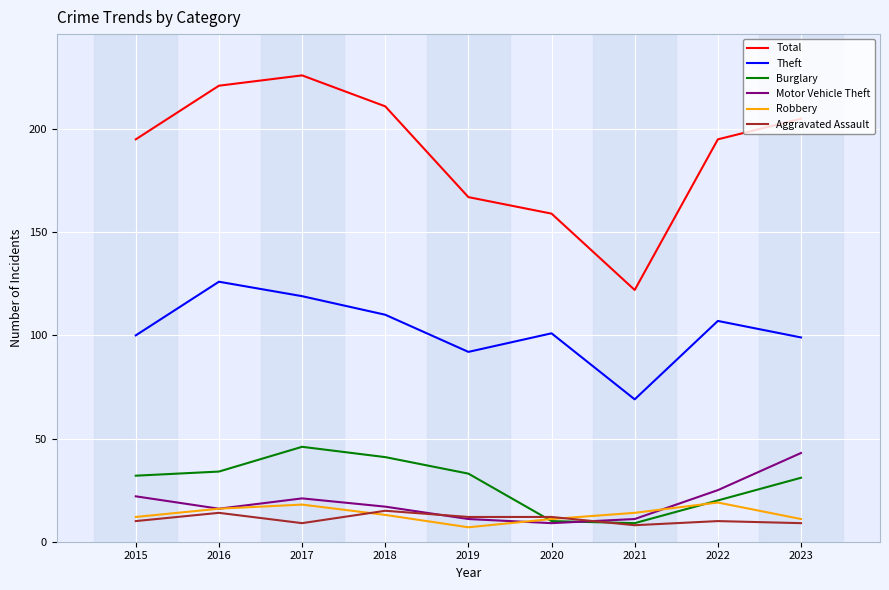

At how many categories does at least one series exceed 178?

6